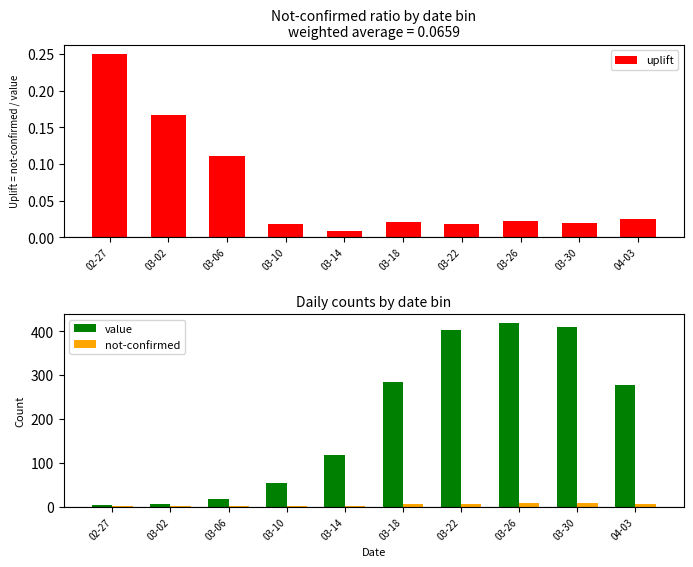

What are all the series names shown in the legend?

uplift, value, not-confirmed